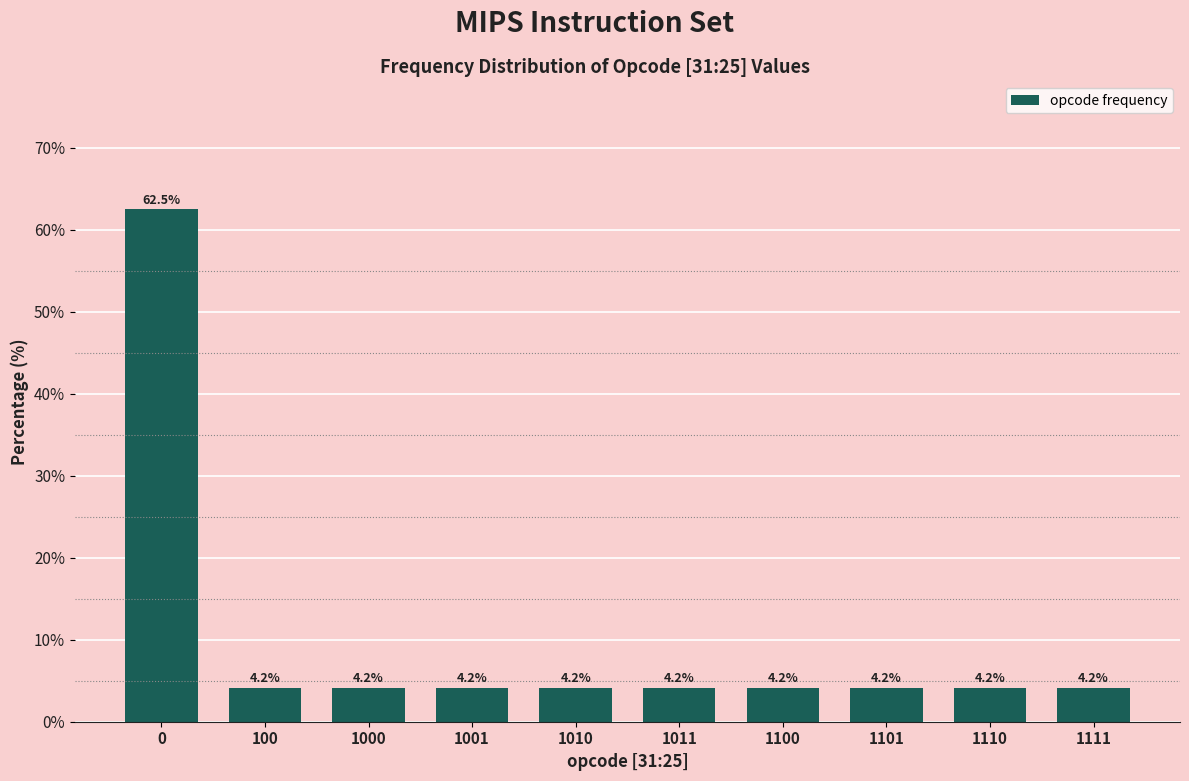

Reading left to right, extract all data points from this chart.

62.5	4.2	4.2	4.2	4.2	4.2	4.2	4.2	4.2	4.2